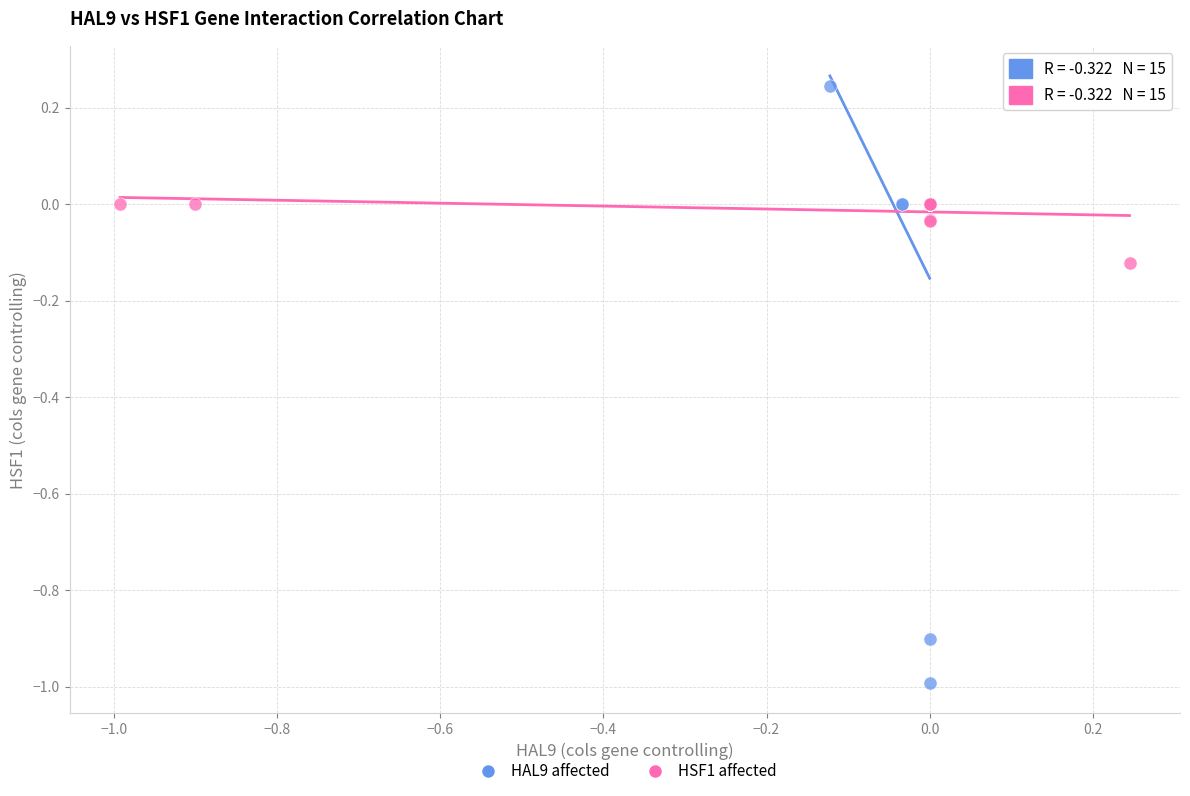

What are all the series names shown in the legend?

HAL9 affected, HSF1 affected